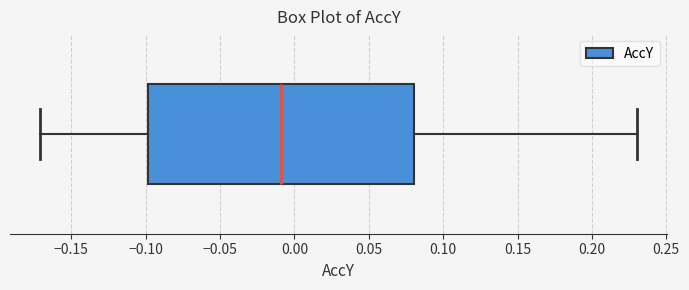

Read this box plot against the x-axis: the position of the median line, the range covered by the box, and the ends of both whiskers. The values are not printed on the chart, so give them approximately, as read against the axis.

median -0.01, box -0.10 to 0.08, whiskers -0.17 to 0.23